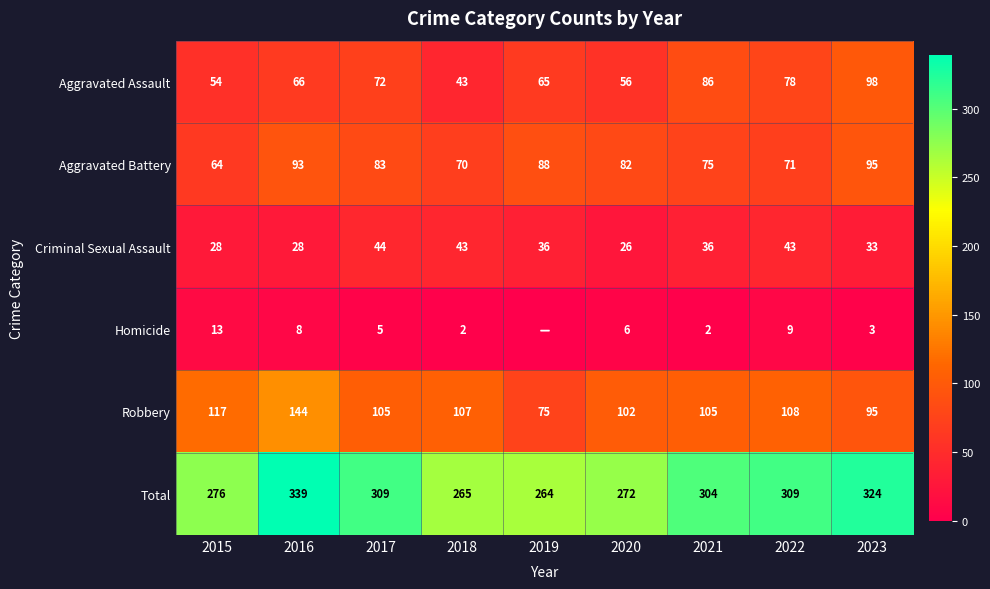

What is the sum of all Aggravated Assault values?

618